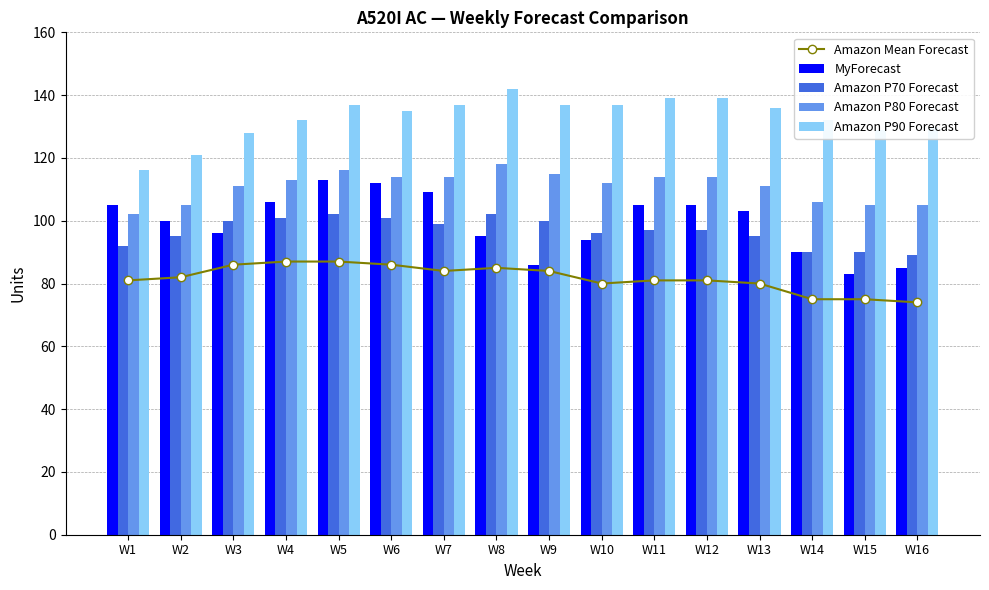

What is the highest value of the Amazon P80 Forecast series?

118